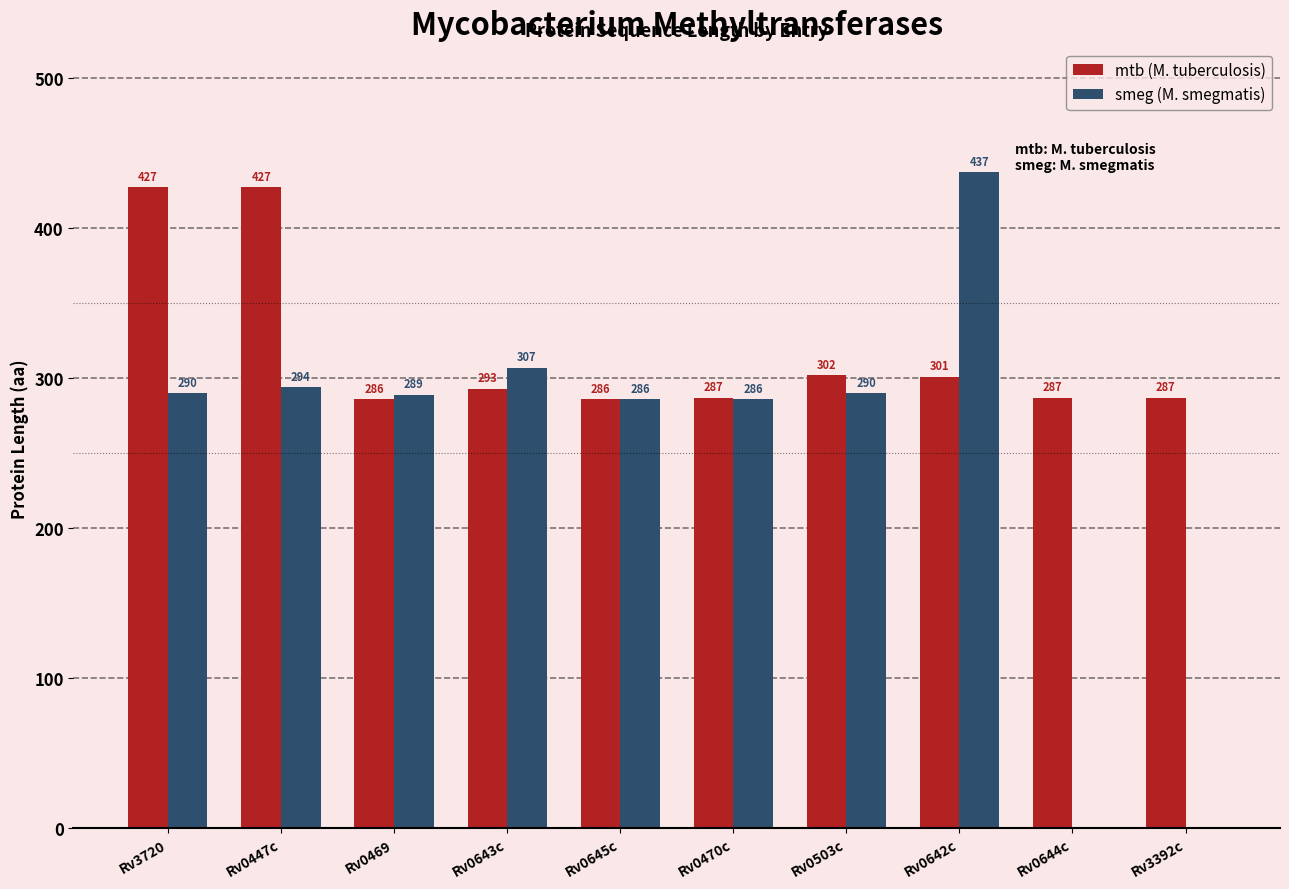

What is the sum of all smeg (M. smegmatis) values?

2479